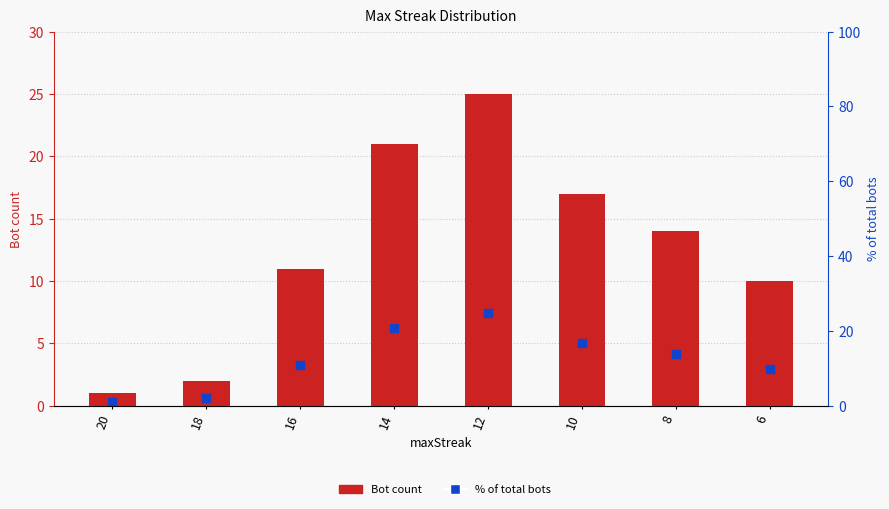

What is the difference between the Bot count values at 16 and 20?

10.0